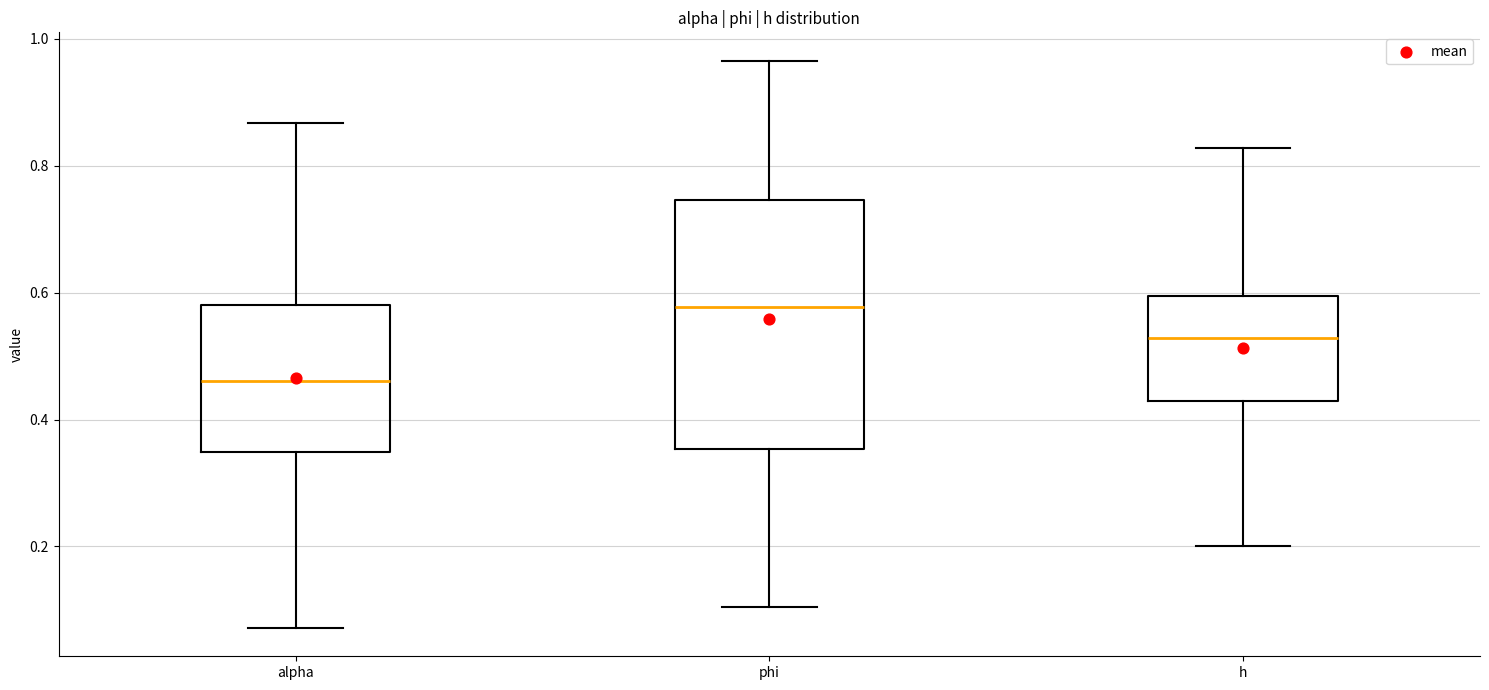

Where is the lower edge of the box for phi on the y-axis? The values are not printed on the chart, so give them approximately, as read against the axis.

0.36